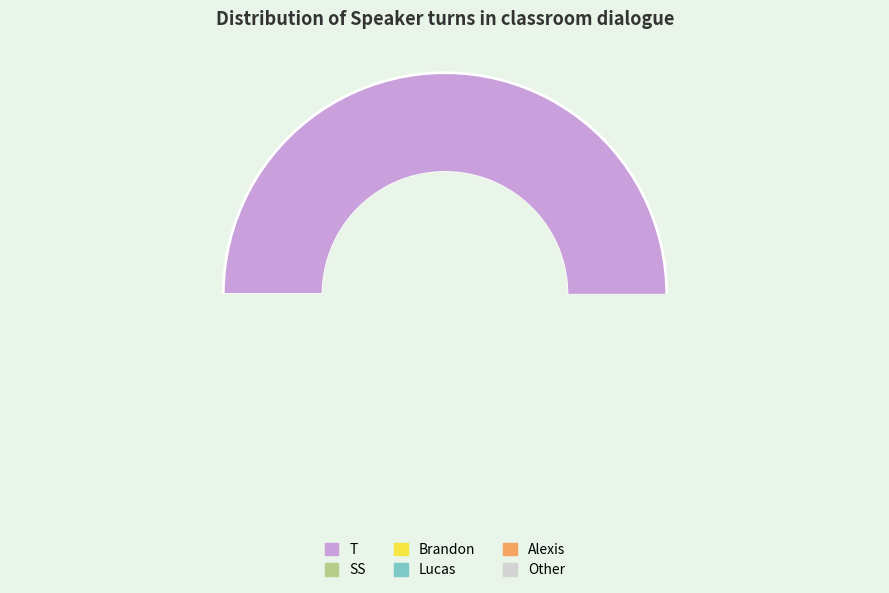

Between SS and Alexis, which is larger?

SS